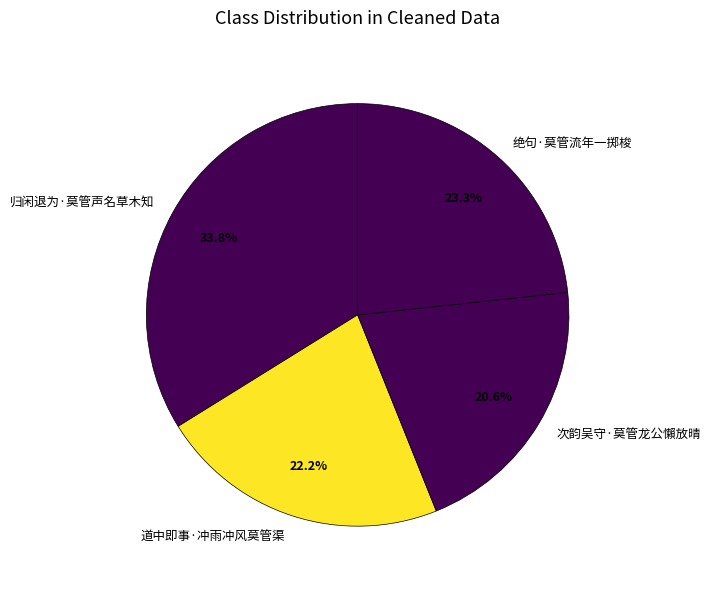

Is there a majority slice in this chart?

No